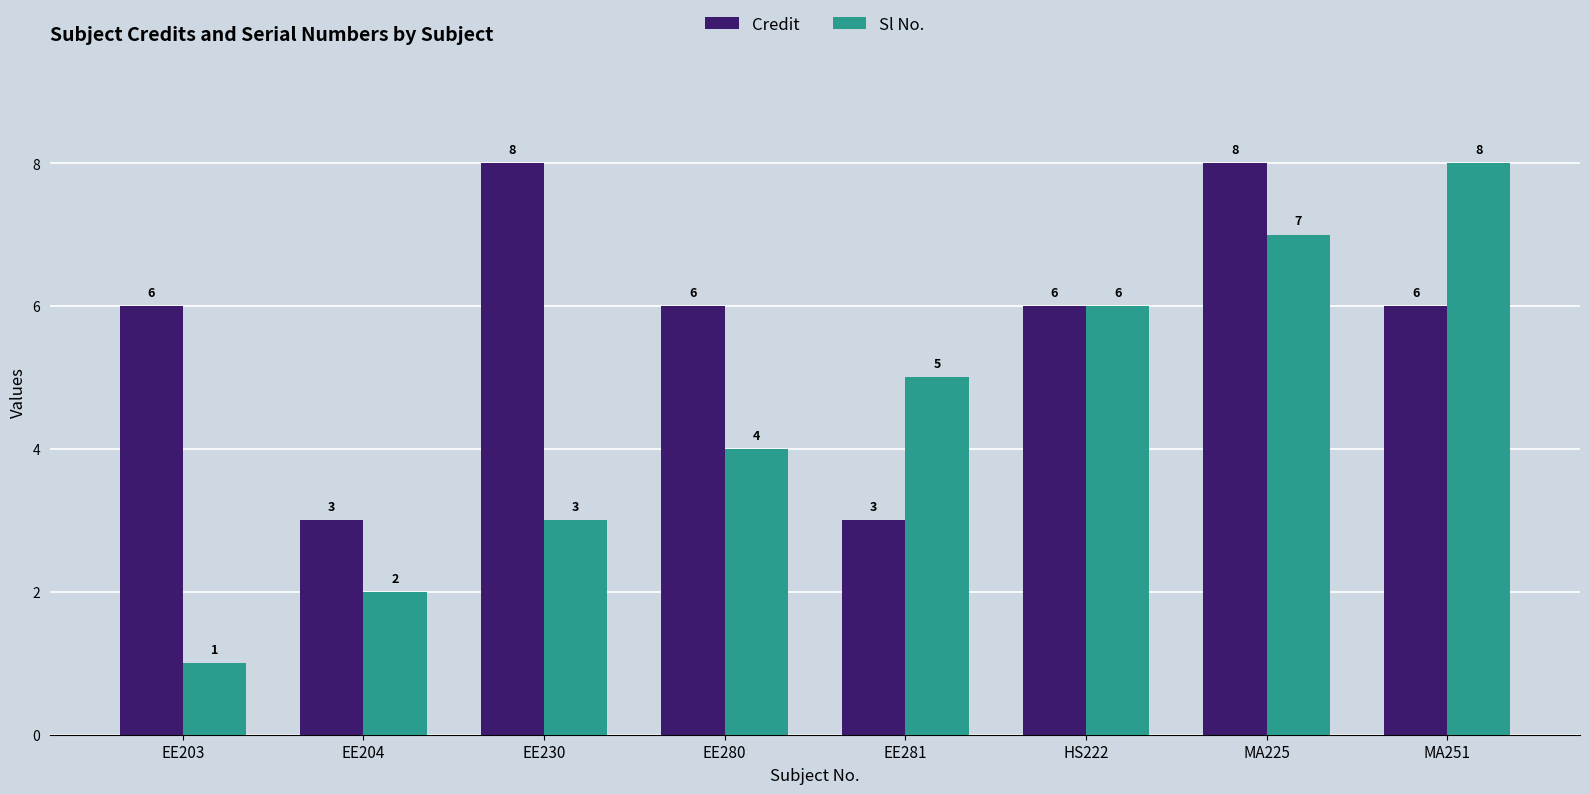

Which series changed the most between EE204 and EE281?

Sl No.